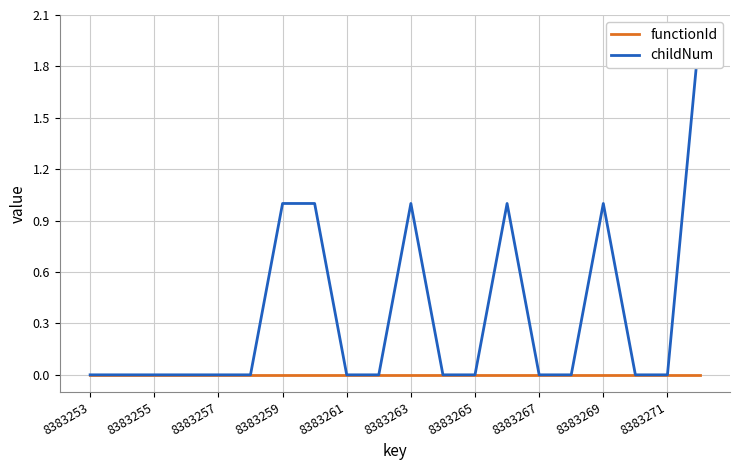

How many categories are shown in the chart?

20